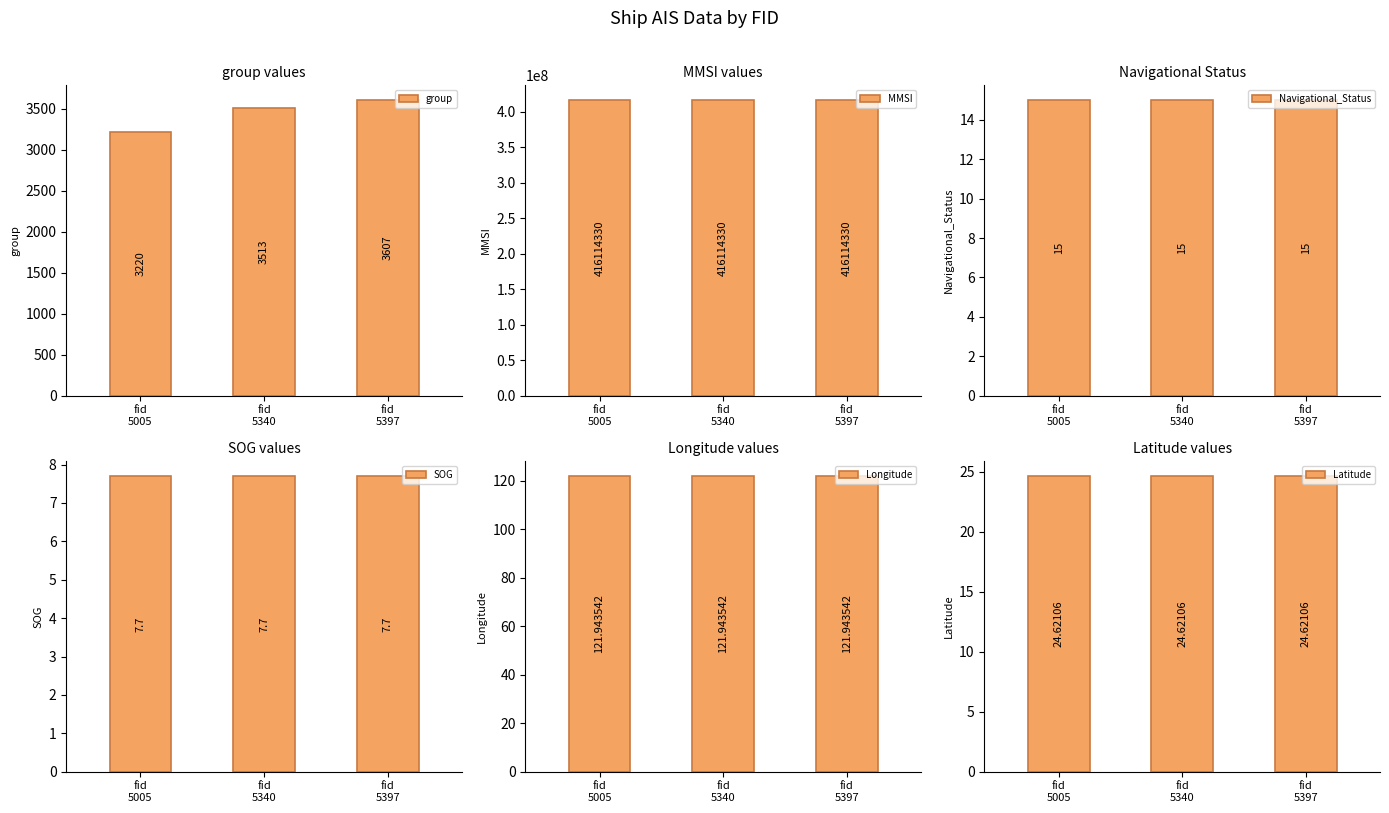

Reading left to right, list all the values displayed in this chart.

group: 3220.0	3513.0	3607.0
MMSI: 416114330.0	416114330.0	416114330.0
Navigational_Status: 15.0	15.0	15.0
SOG: 7.7	7.7	7.7
Longitude: 121.9	121.9	121.9
Latitude: 24.6	24.6	24.6